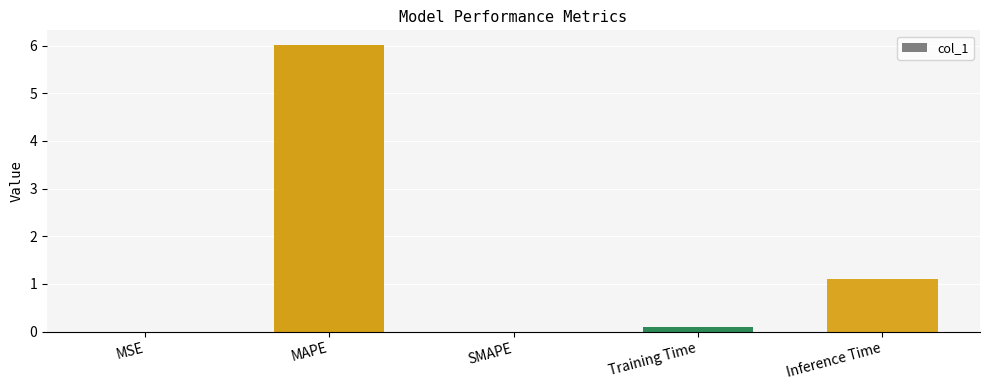

What is the sum of all values?

7.2